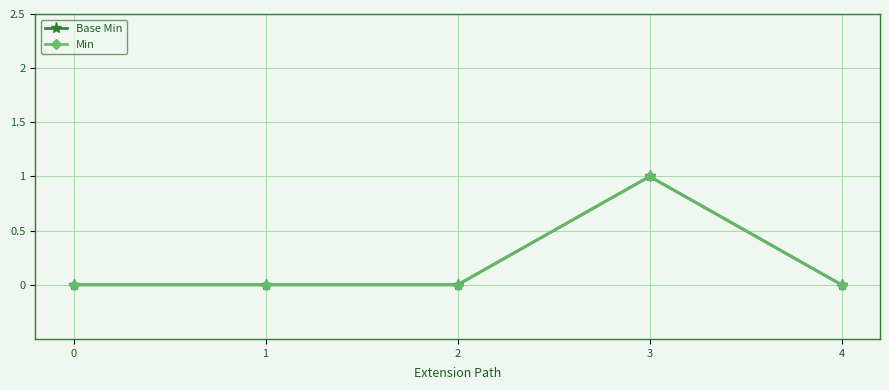

Reading left to right, list all the values displayed in this chart.

Base Min: 0=0	1=0	2=0	3=1	4=0
Min: 0=0	1=0	2=0	3=1	4=0